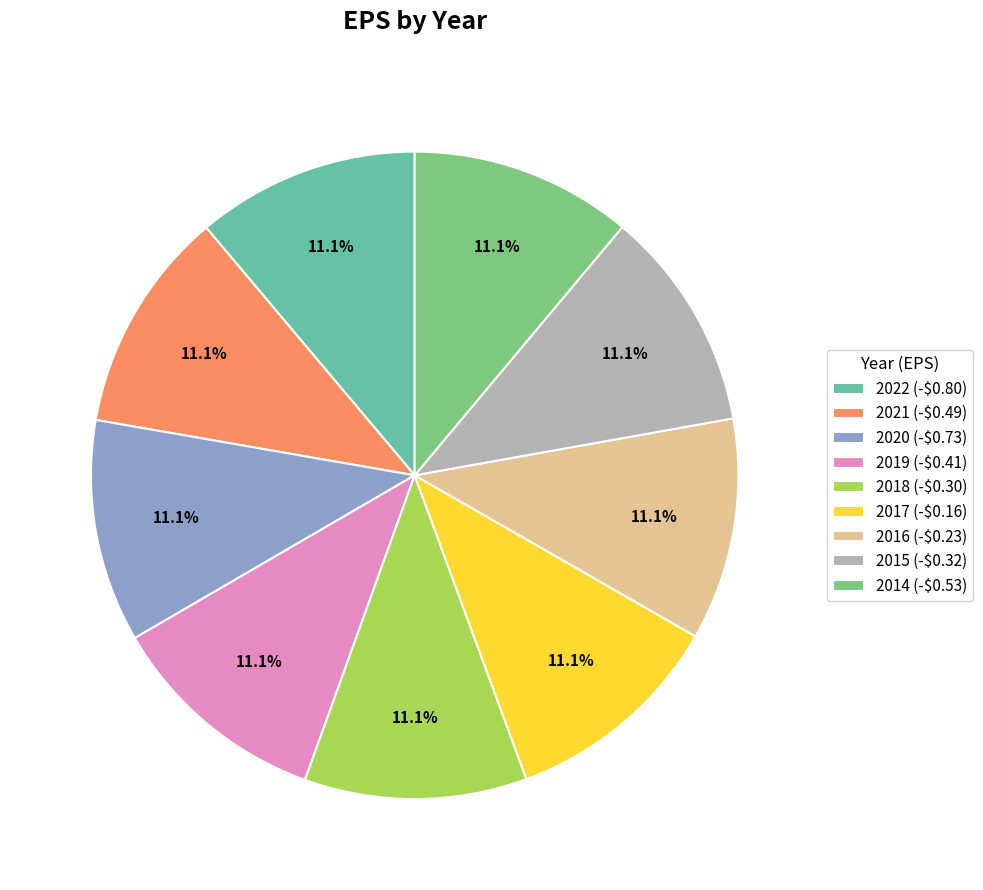

Combined, do 2018 (-$0.30) and 2014 (-$0.53) account for over 50%?

No